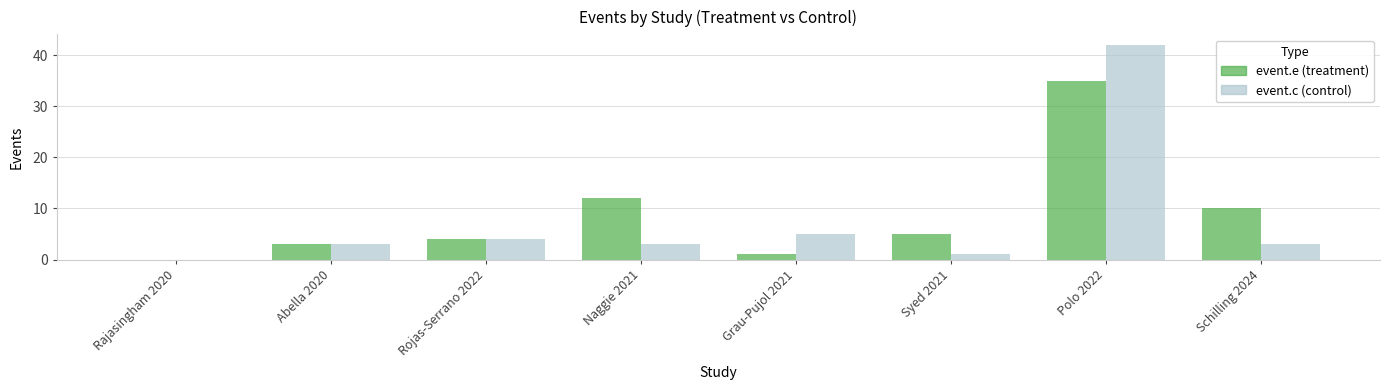

Reading left to right, list all the values displayed in this chart.

event.e: 0	3	4	12	1	5	35	10
event.c: 0	3	4	3	5	1	42	3